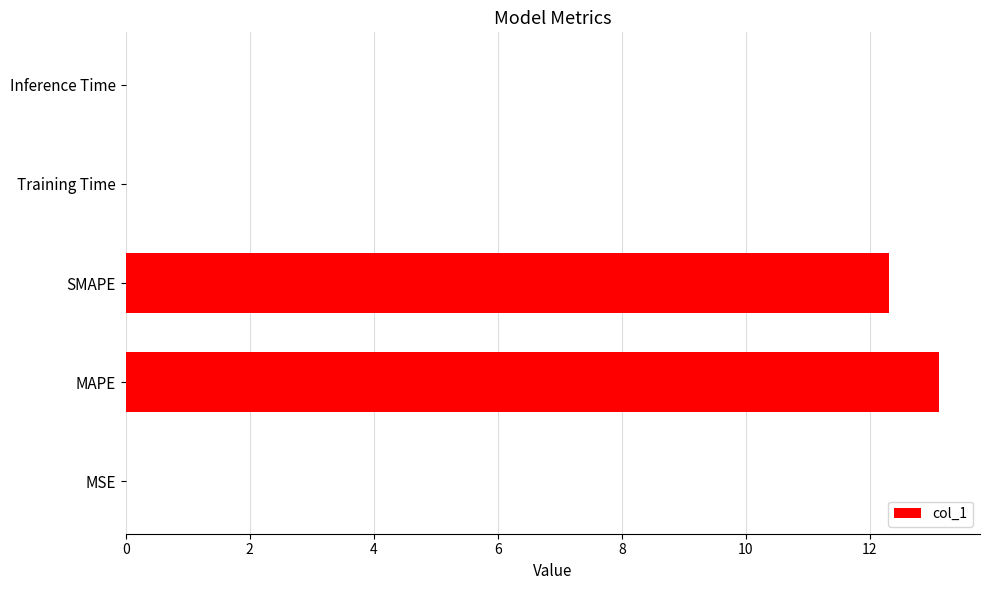

What value does the data have at SMAPE?

12.3